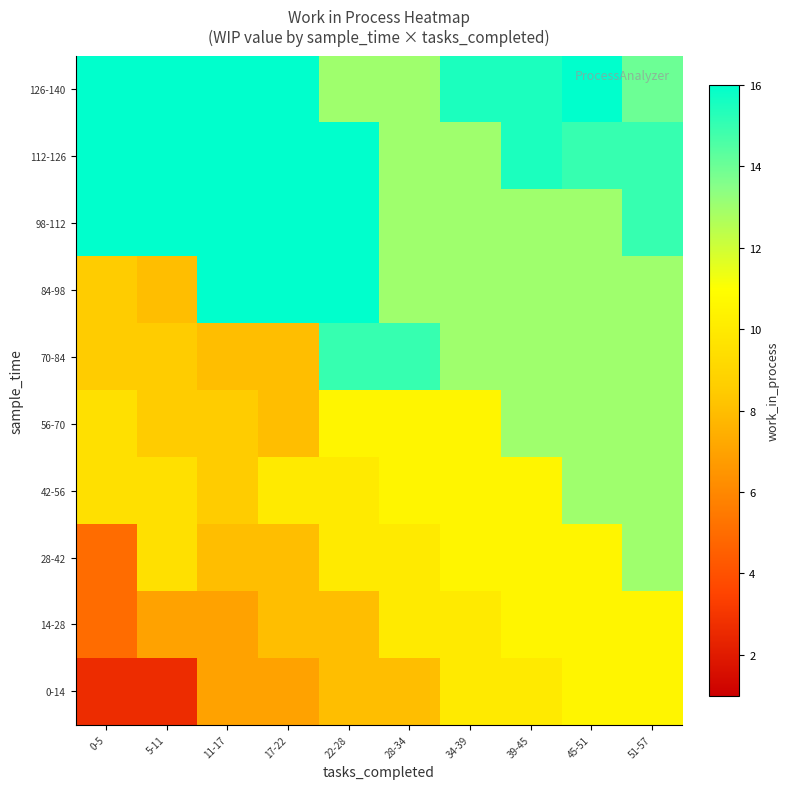

Reading left to right, extract all data points from this chart.

0-14: 0-5=2.7	5-11=2.7	11-17=7.0	17-22=7.0	22-28=8.0	28-34=8.0	34-39=10.0	39-45=10.0	45-51=10.5	51-57=10.5
14-28: 0-5=5.0	5-11=7.0	11-17=7.0	17-22=8.0	22-28=8.0	28-34=10.0	34-39=10.0	39-45=10.5	45-51=10.5	51-57=10.5
28-42: 0-5=5.0	5-11=9.5	11-17=8.0	17-22=8.0	22-28=10.0	28-34=10.0	34-39=10.5	39-45=10.5	45-51=10.5	51-57=13.0
42-56: 0-5=9.5	5-11=9.5	11-17=8.5	17-22=10.0	22-28=10.0	28-34=10.5	34-39=10.5	39-45=10.5	45-51=13.0	51-57=13.0
56-70: 0-5=9.5	5-11=8.5	11-17=8.5	17-22=8.0	22-28=10.5	28-34=10.5	34-39=10.5	39-45=13.0	45-51=13.0	51-57=13.0
70-84: 0-5=8.5	5-11=8.5	11-17=8.0	17-22=8.0	22-28=15.0	28-34=15.0	34-39=13.0	39-45=13.0	45-51=13.0	51-57=13.0
84-98: 0-5=8.5	5-11=8.0	11-17=16.0	17-22=16.0	22-28=16.0	28-34=13.0	34-39=13.0	39-45=13.0	45-51=13.0	51-57=13.0
98-112: 0-5=16.0	5-11=16.0	11-17=16.0	17-22=16.0	22-28=16.0	28-34=13.0	34-39=13.0	39-45=13.0	45-51=13.0	51-57=15.0
112-126: 0-5=16.0	5-11=16.0	11-17=16.0	17-22=16.0	22-28=16.0	28-34=13.0	34-39=13.0	39-45=15.5	45-51=15.0	51-57=15.0
126-140: 0-5=16.0	5-11=16.0	11-17=16.0	17-22=16.0	22-28=13.0	28-34=13.0	34-39=15.5	39-45=15.5	45-51=16.0	51-57=14.0